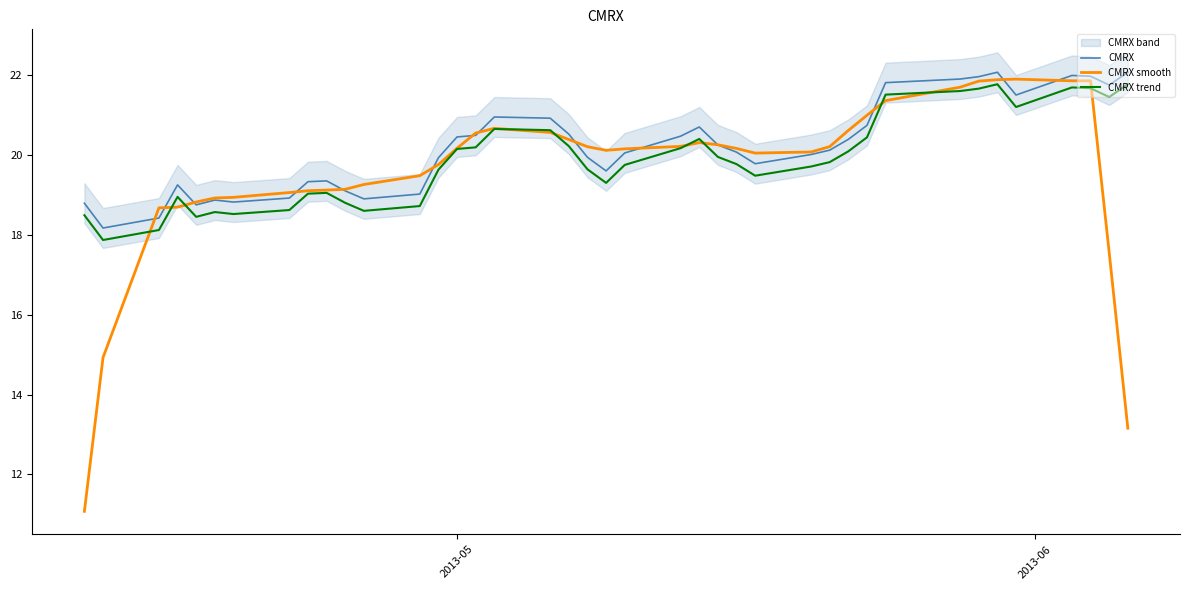

True or false: CMRX trend and CMRX cross at least once.

False